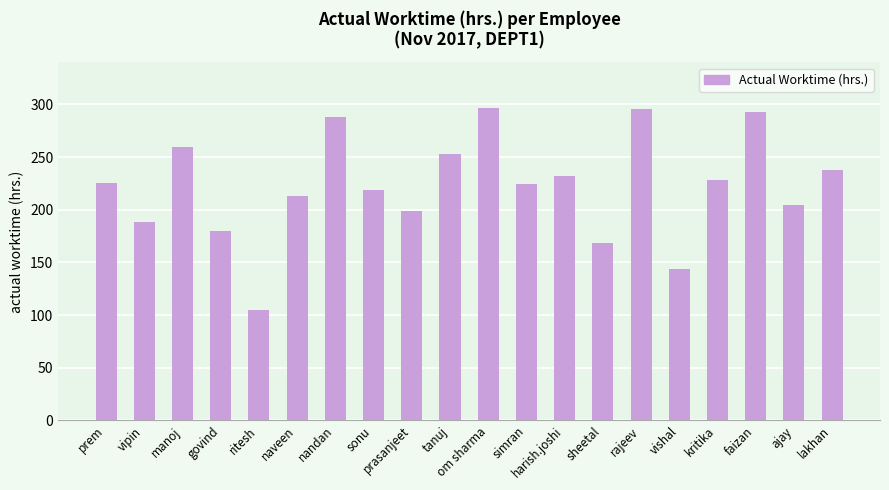

The chart shows a value of 225.7 at prem. True or false?

True